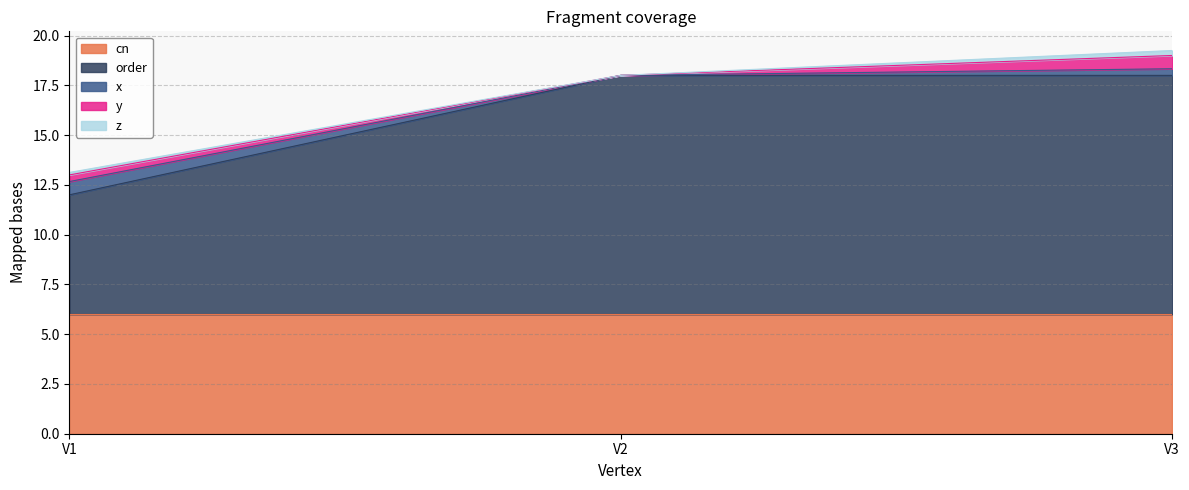

Reading left to right, what are all the values shown in this chart?

x: V1=0.7	V2=0.0	V3=0.3
y: V1=0.3	V2=0.0	V3=0.7
z: V1=0.1	V2=0.0	V3=0.2
order: V1=6.0	V2=12.0	V3=12.0
cn: V1=6.0	V2=6.0	V3=6.0